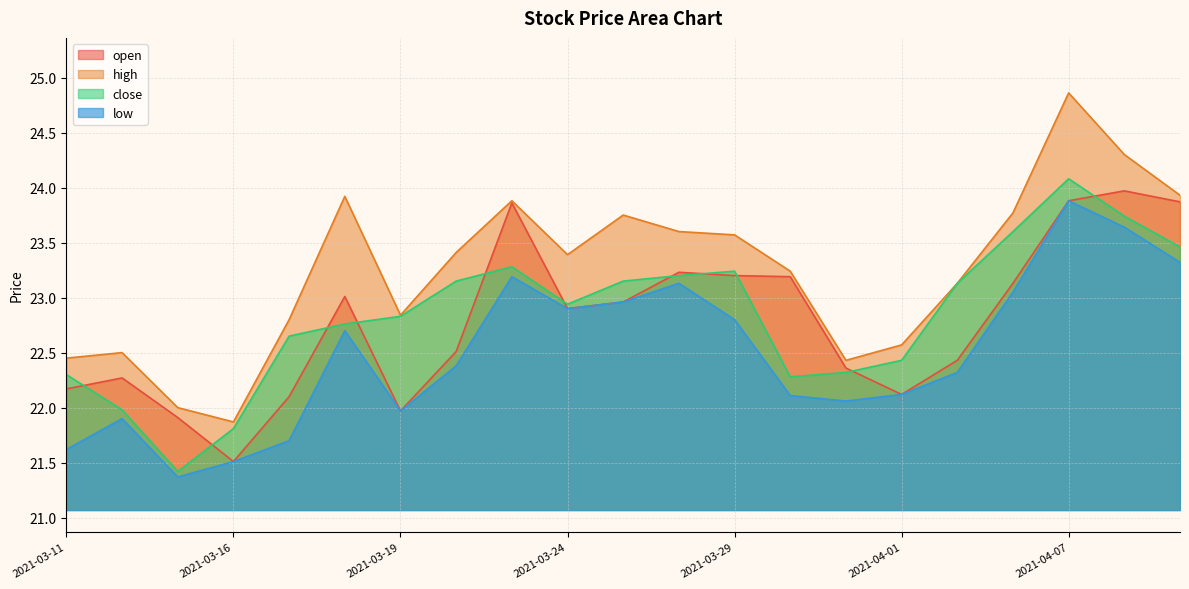

Reading left to right, list all the values displayed in this chart.

open: 22.2	22.3	21.9	21.5	22.1	23.0	22.0	22.5	23.9	22.9	23.0	23.2	23.2	23.2	22.4	22.1	22.4	23.1	23.9	24.0	23.9
high: 22.4	22.5	22.0	21.9	22.8	23.9	22.8	23.4	23.9	23.4	23.8	23.6	23.6	23.2	22.4	22.6	23.1	23.8	24.9	24.3	23.9
close: 22.3	22.0	21.4	21.8	22.6	22.8	22.8	23.1	23.3	22.9	23.1	23.2	23.2	22.3	22.3	22.4	23.1	23.6	24.1	23.7	23.5
low: 21.6	21.9	21.4	21.5	21.7	22.7	22.0	22.4	23.2	22.9	23.0	23.1	22.8	22.1	22.1	22.1	22.3	23.1	23.9	23.6	23.3